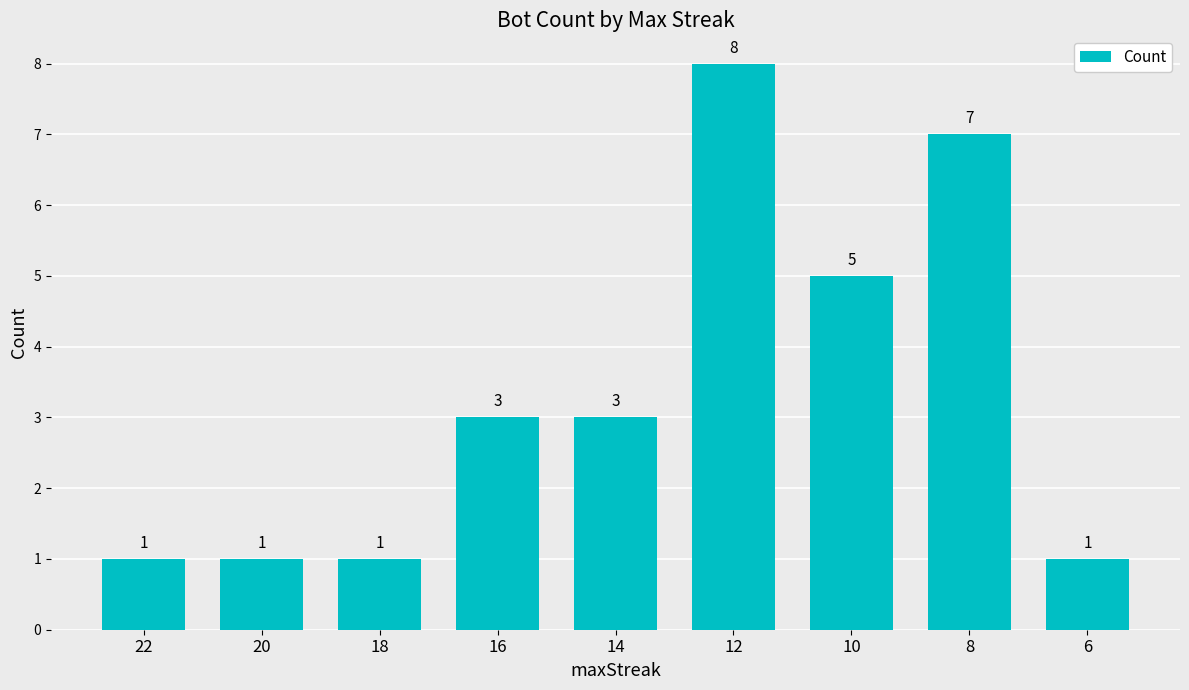

How many distinct data groups are displayed?

1